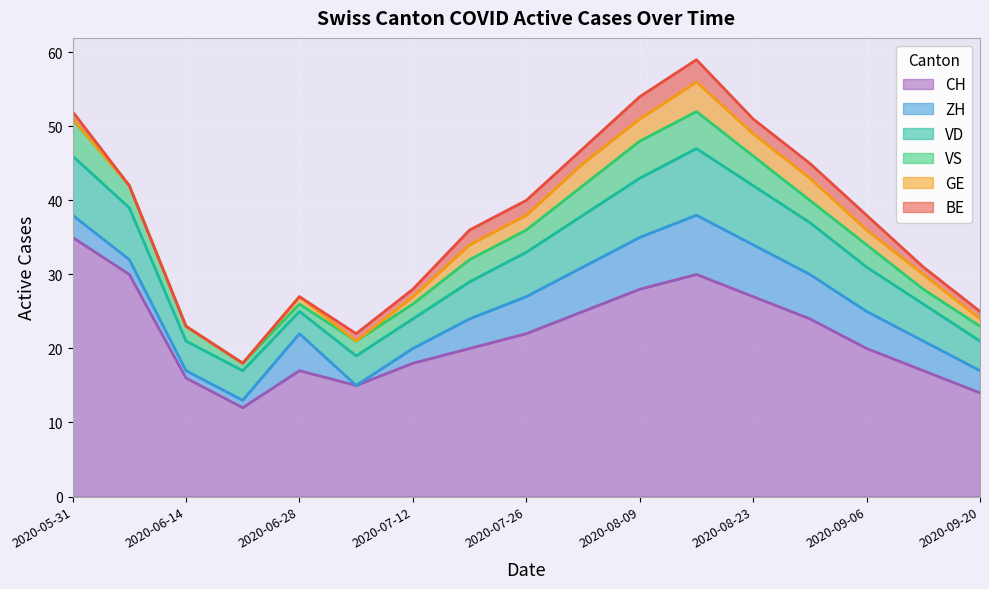

What value does the GE series have at 2020-07-26?

2